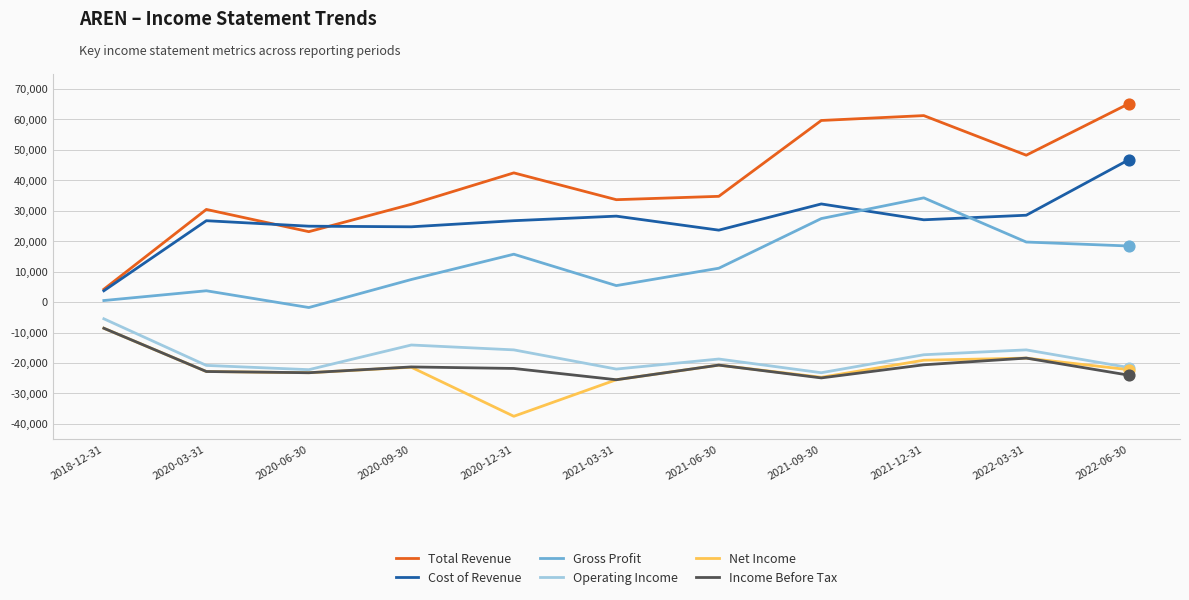

Which series has the largest total across all categories?

Total Revenue